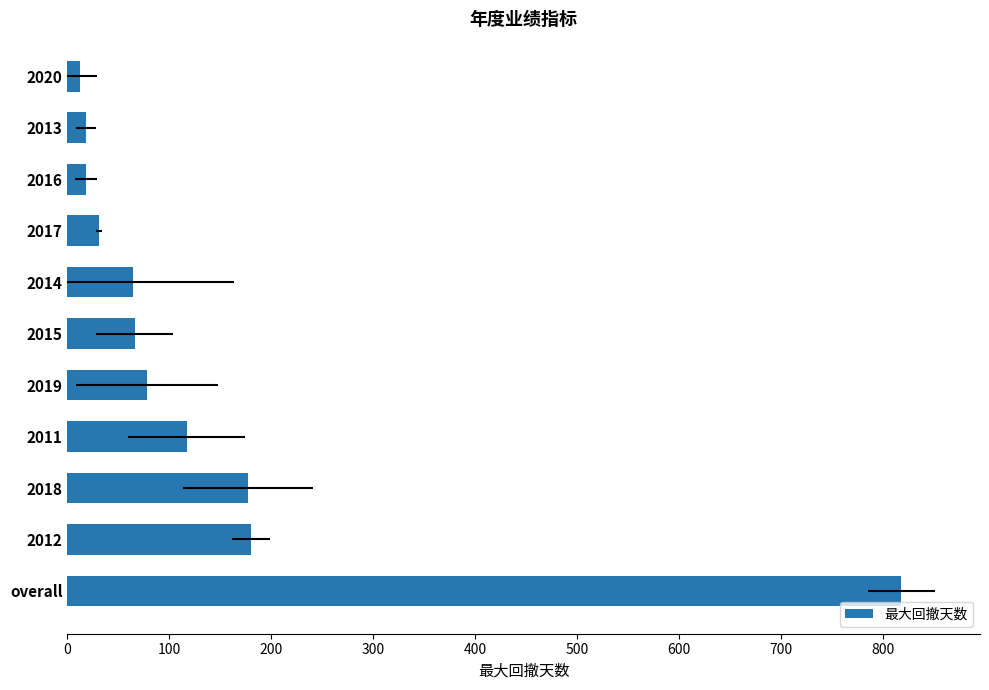

What is the change in value from 2014 to 2016?

-46